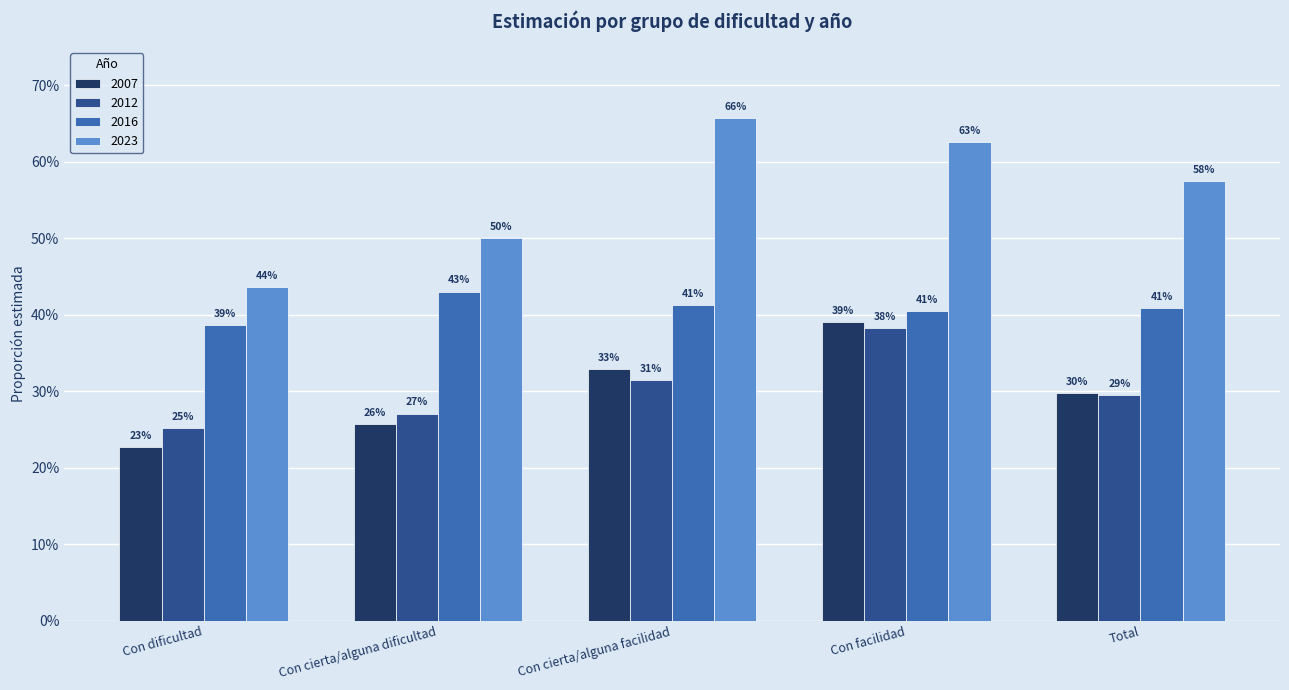

What is the sum of the 2023 values at Total and Con cierta/alguna facilidad?

1.2